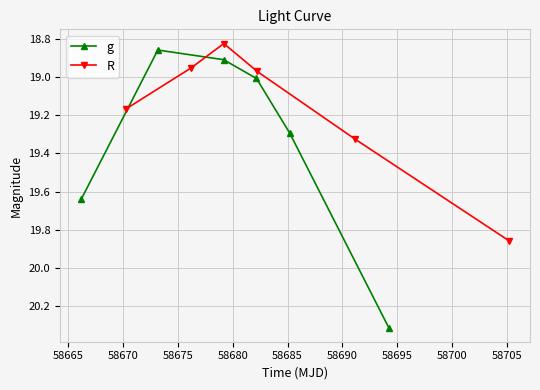

The value of R at 58665 is 13.0. True or false?

False